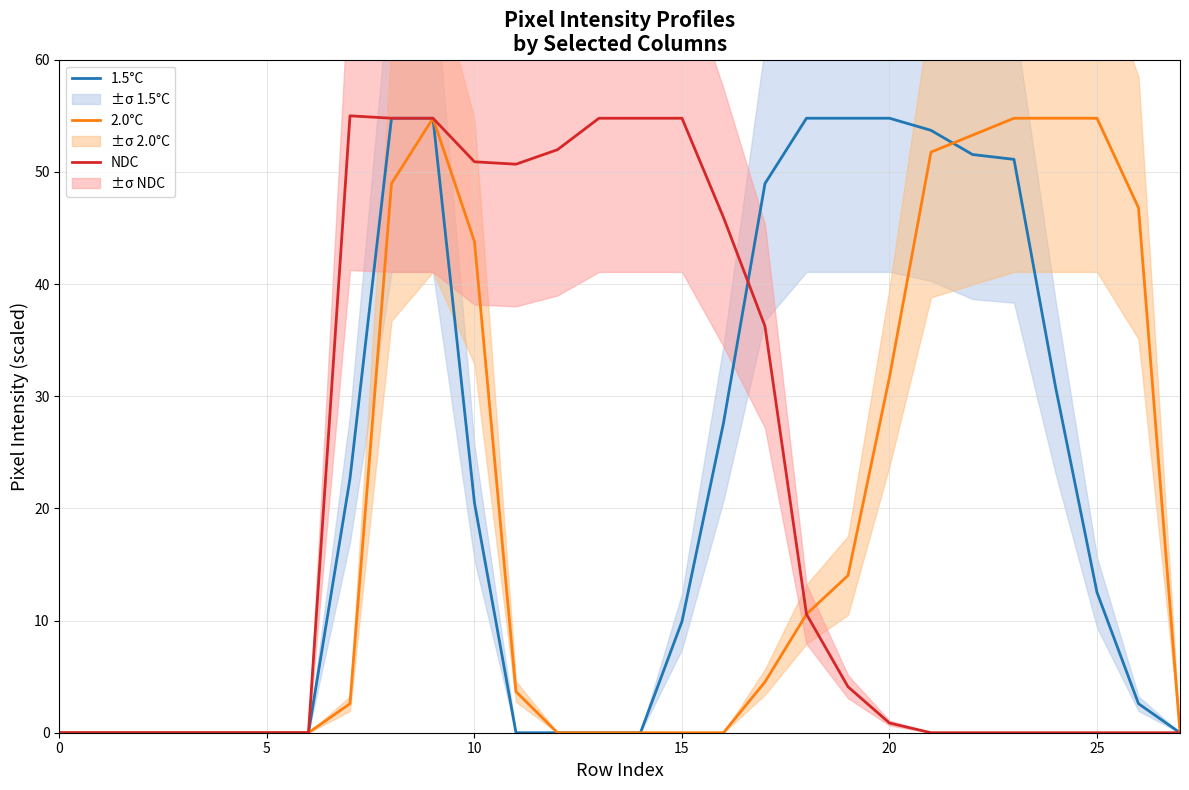

How many lines are shown in the chart?

3